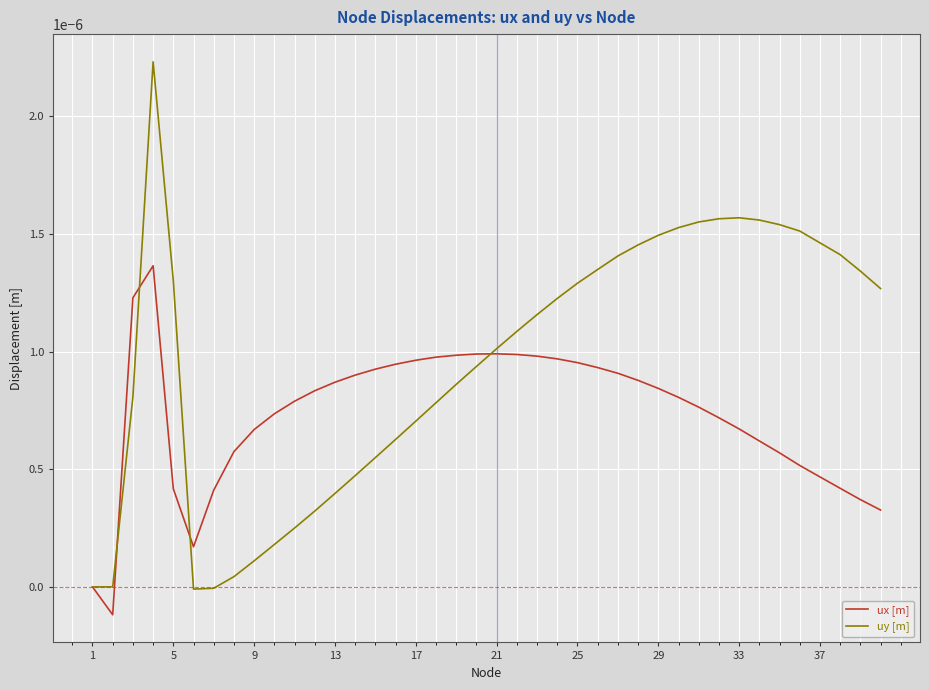

What are all the series names shown in the legend?

ux [m], uy [m]